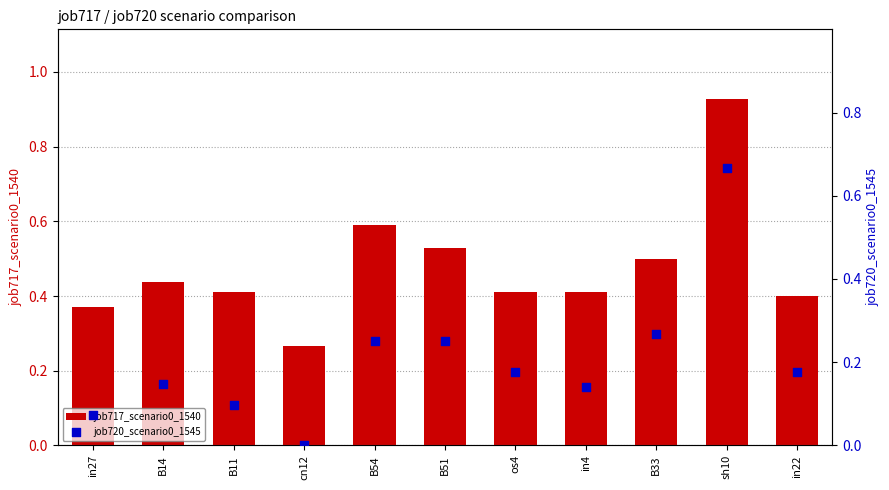

What are all the series names shown in the legend?

job717_scenario0_1540, job720_scenario0_1545